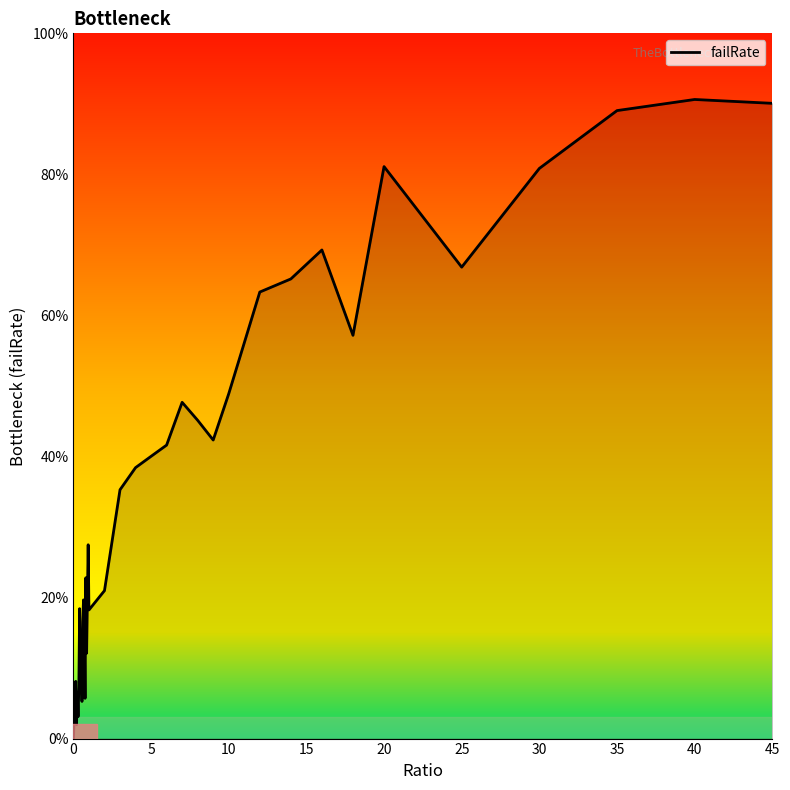

What is the label of the 40th point from the left?

45